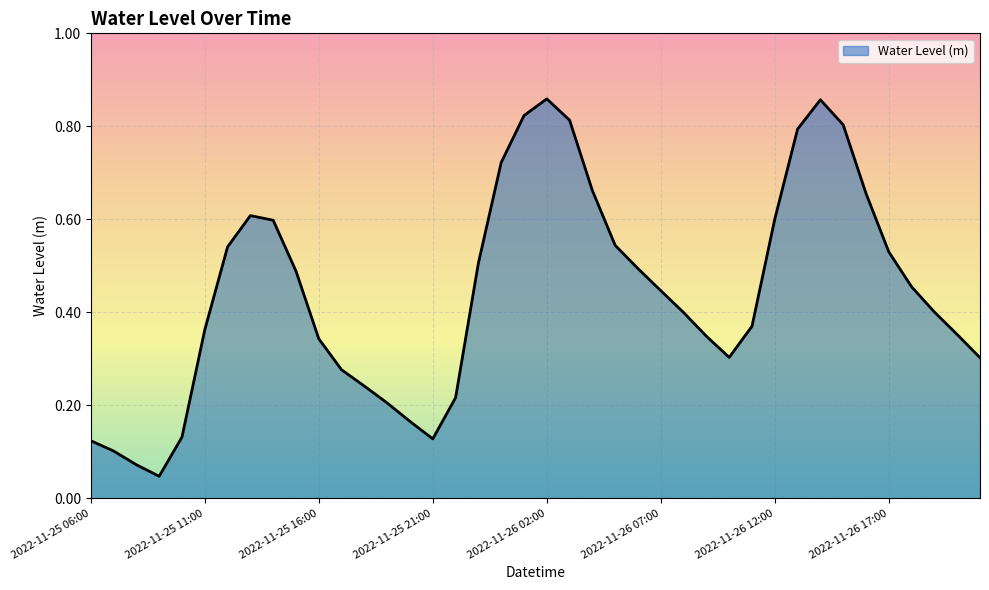

At which label is the value closest to 0?

2022-11-25 09:00